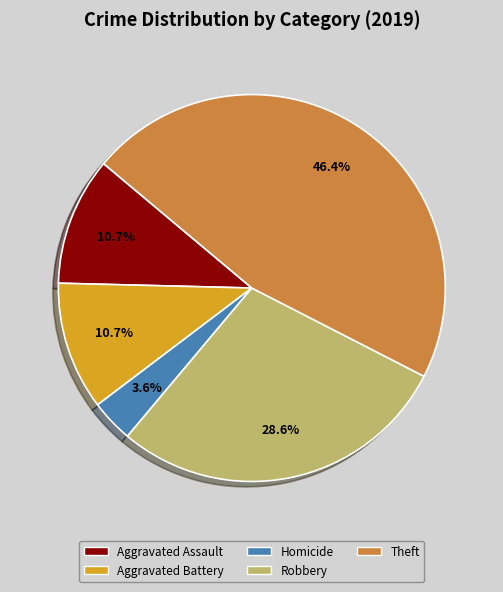

Is there any slice that represents more than half of the pie?

No